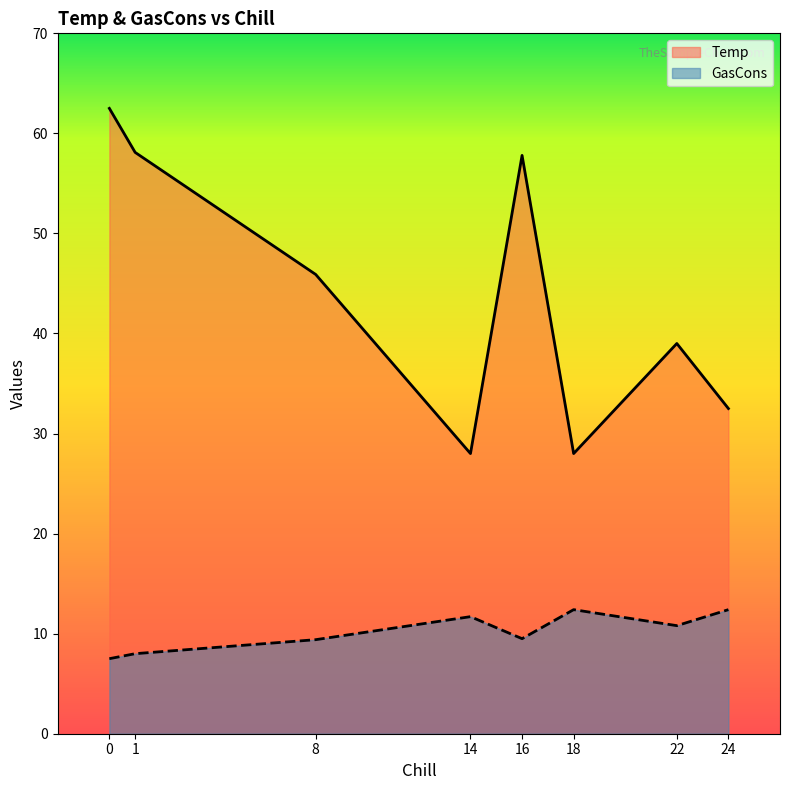

Rank the series by their maximum value, from highest to lowest.

Temp, GasCons